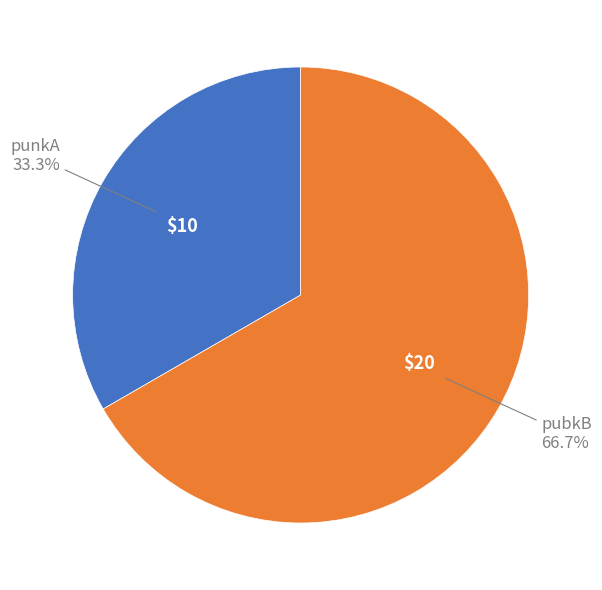

Between pubkB and punkA, which is larger?

pubkB